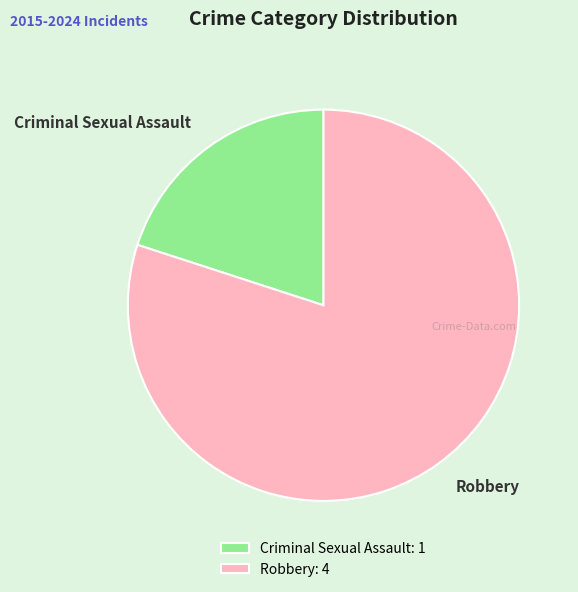

Which category accounts for the majority?

Robbery